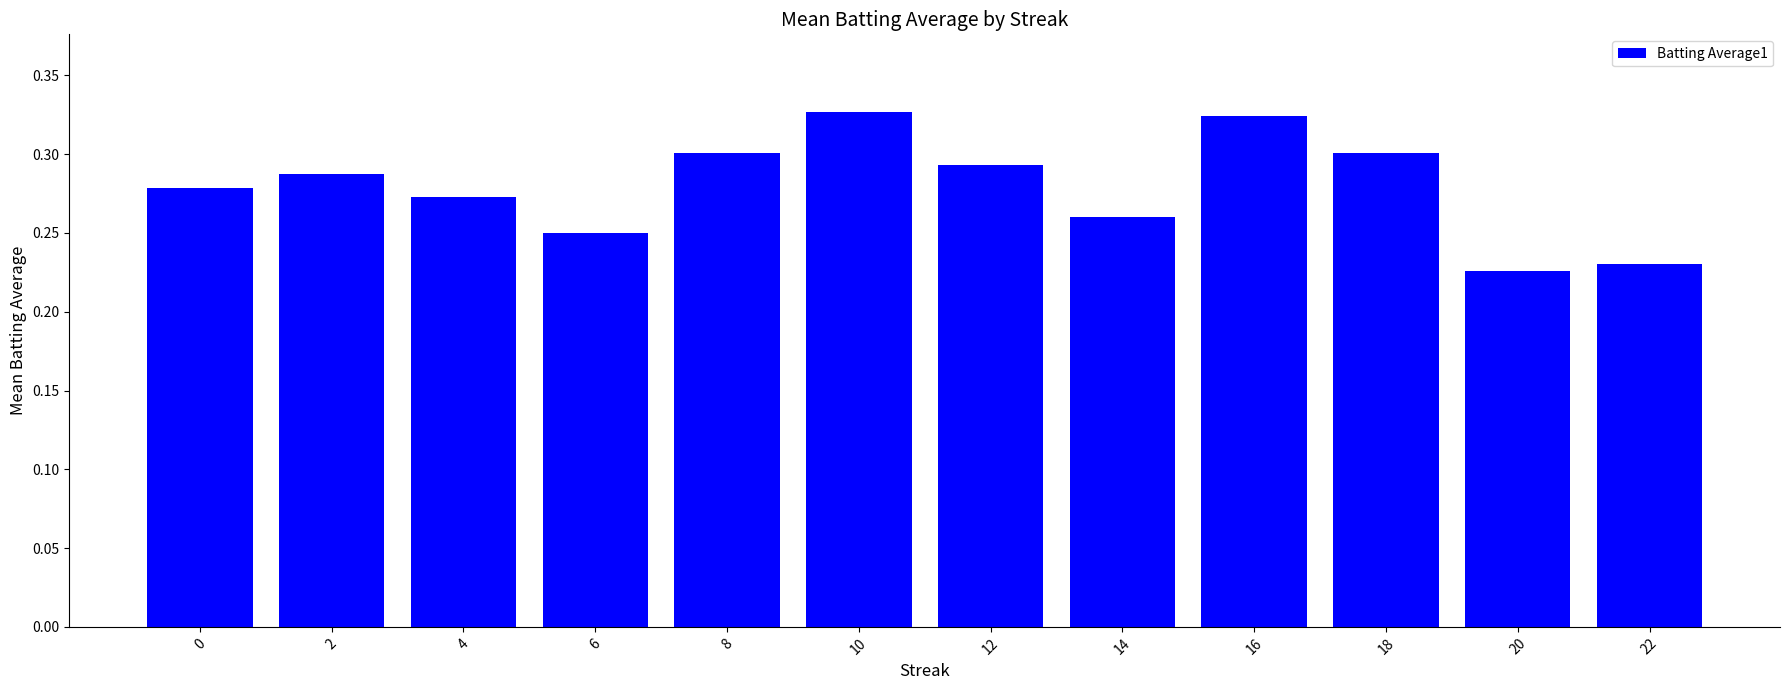

Is it true that the value at 12 is 0.3?

True